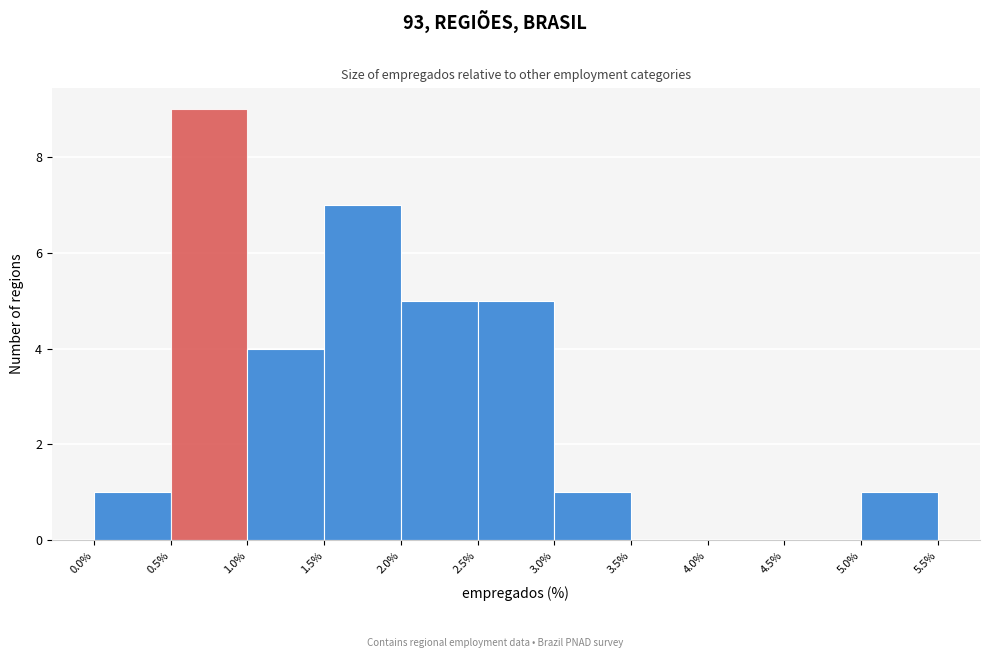

Over which range of the x-axis is the bar tallest?

0.5% to 1.0%